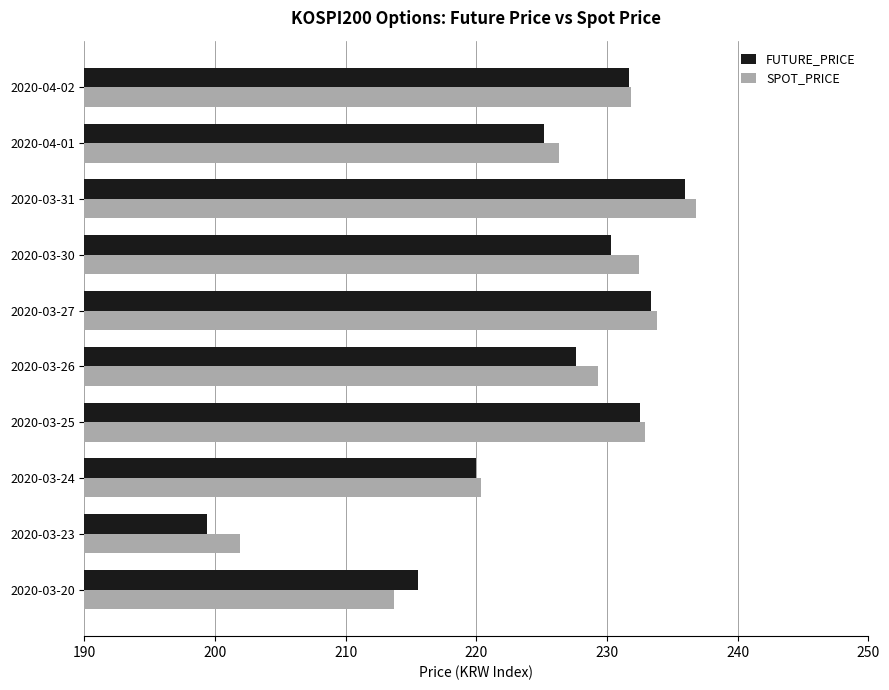

What is the smallest value displayed?

199.4